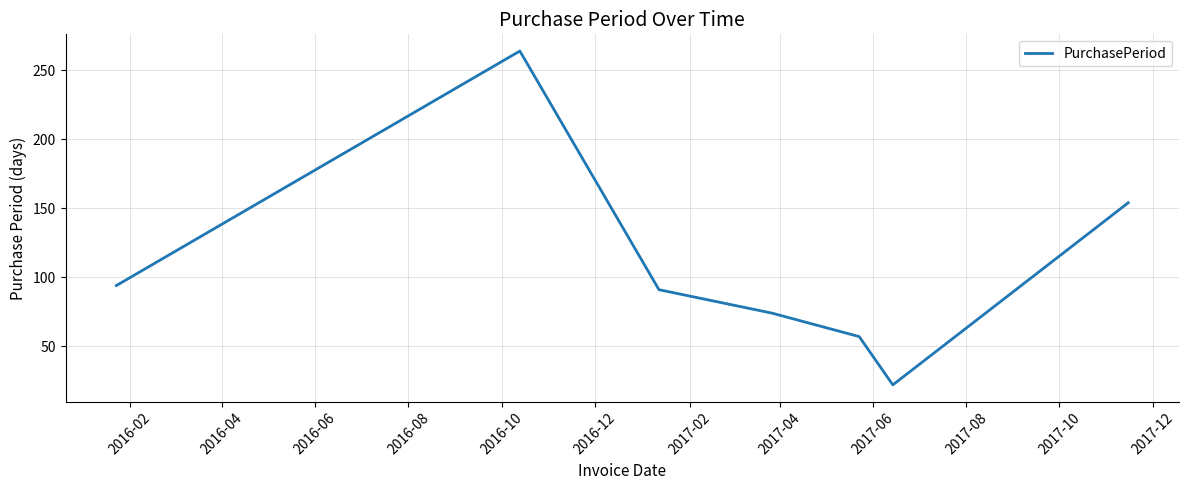

What is the sum of all values?

756